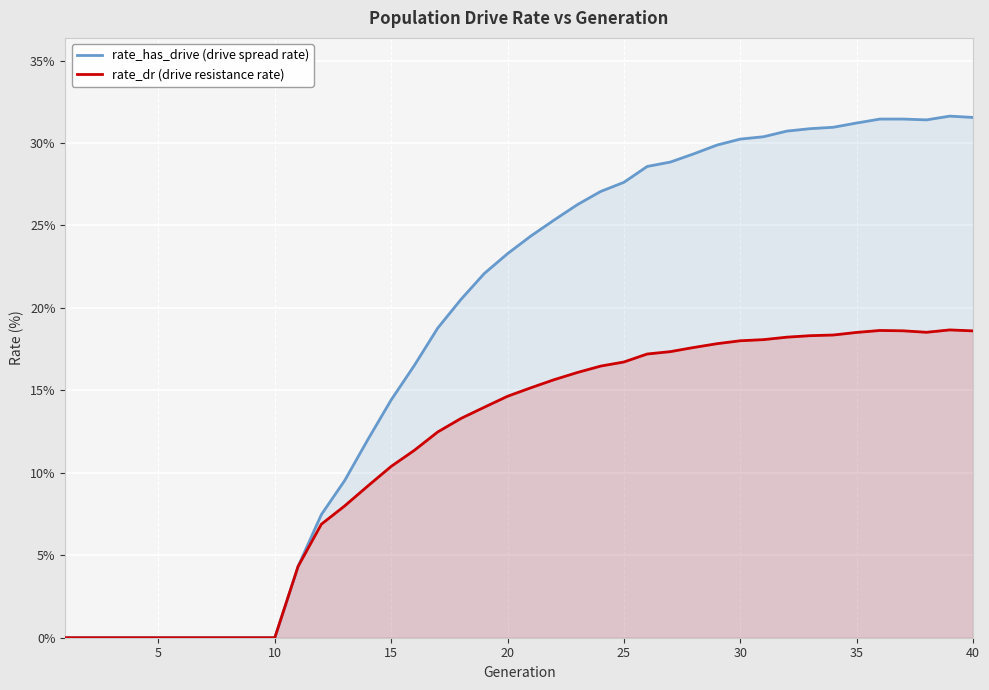

What is the maximum value for rate_dr (drive resistance rate)?

18.7